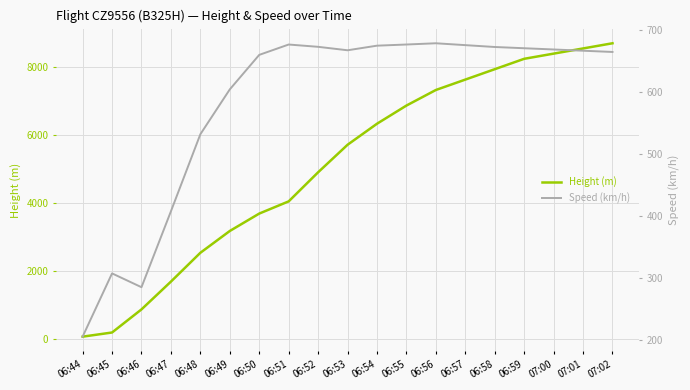

Which label corresponds to the smallest value in the chart?

06:44